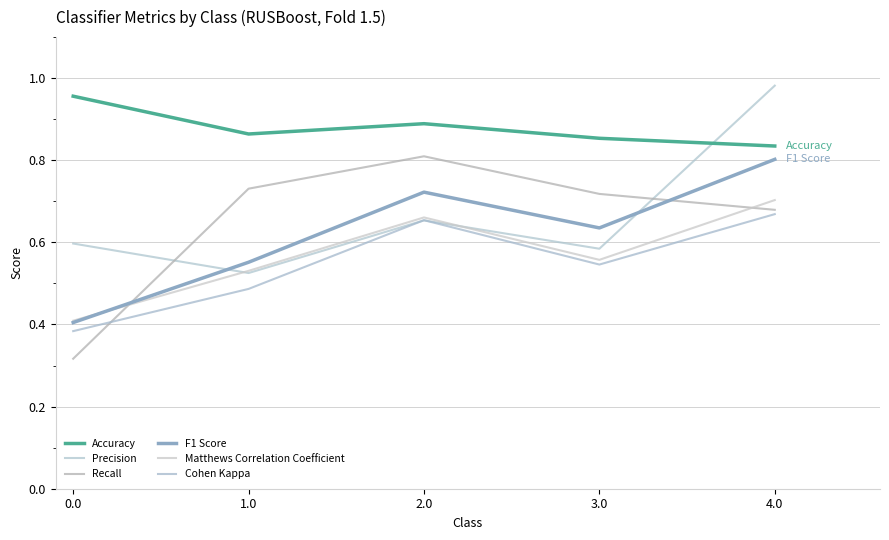

Does the chart have visible grid lines?

Yes